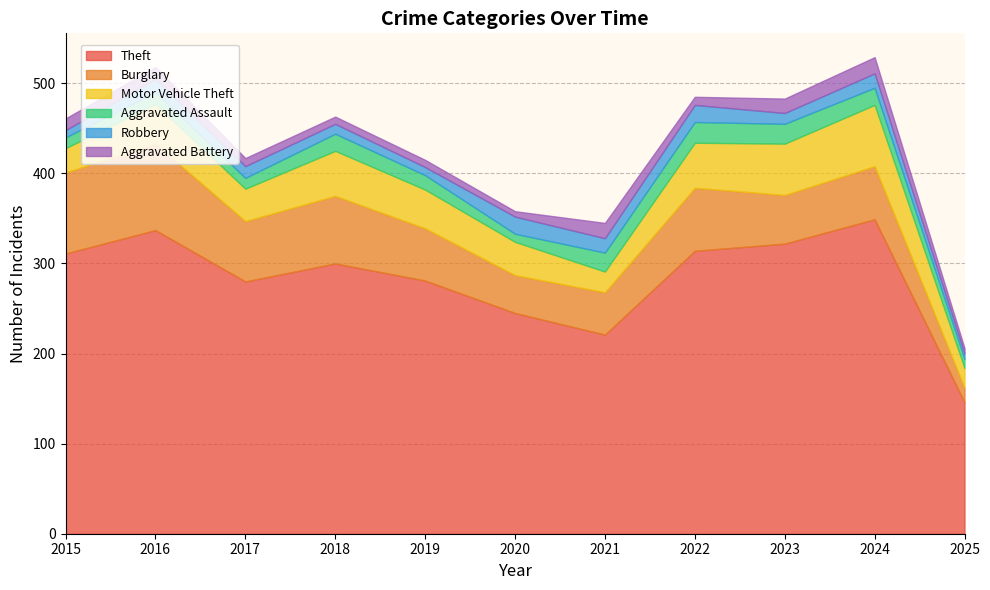

Reading left to right, extract all data points from this chart.

Theft: 311	337	280	300	281	245	221	314	322	349	146
Burglary: 90	96	67	75	58	42	47	70	54	59	16
Motor Vehicle Theft: 27	44	36	50	43	37	23	50	57	68	22
Aggravated Assault: 12	13	12	19	16	9	21	23	22	19	10
Robbery: 8	15	13	11	9	19	16	19	12	16	6
Aggravated Battery: 13	13	9	8	8	6	17	9	16	18	6